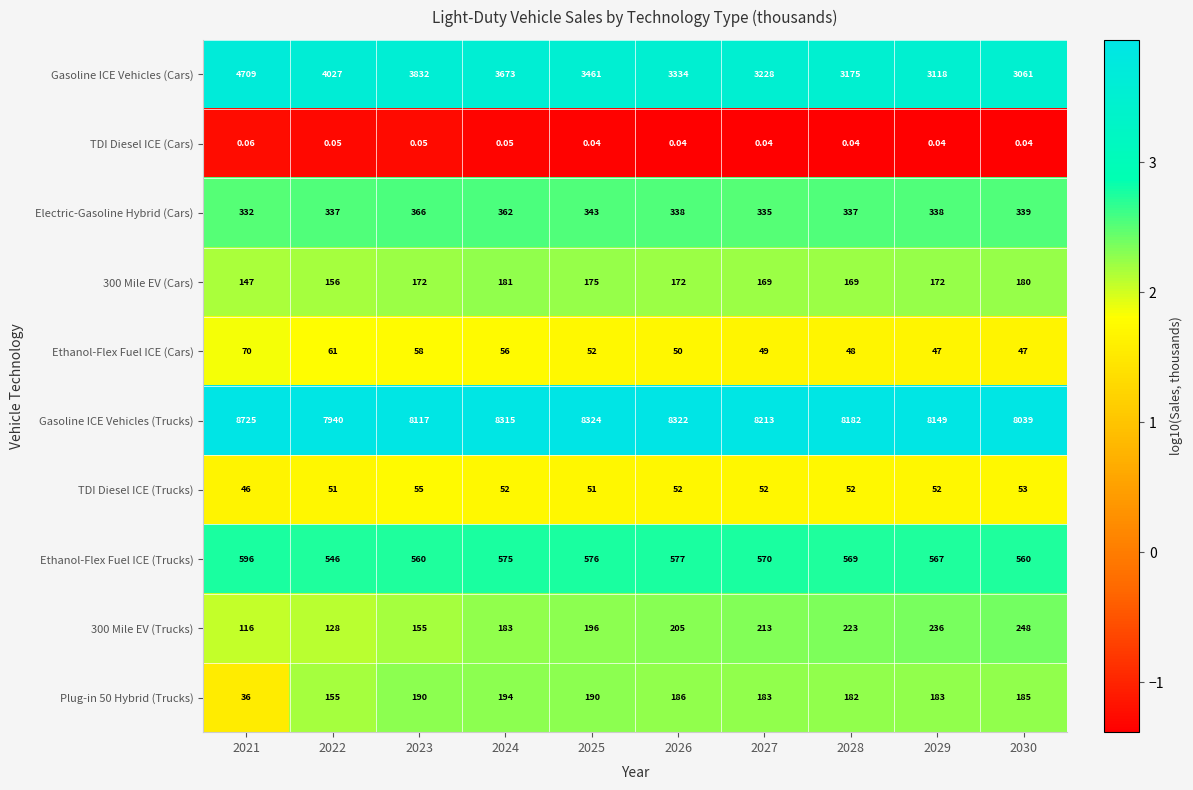

Is the value of TDI Diesel ICE (Cars) at 2030 greater than the value of Electric-Gasoline Hybrid (Cars) at 2027?

No